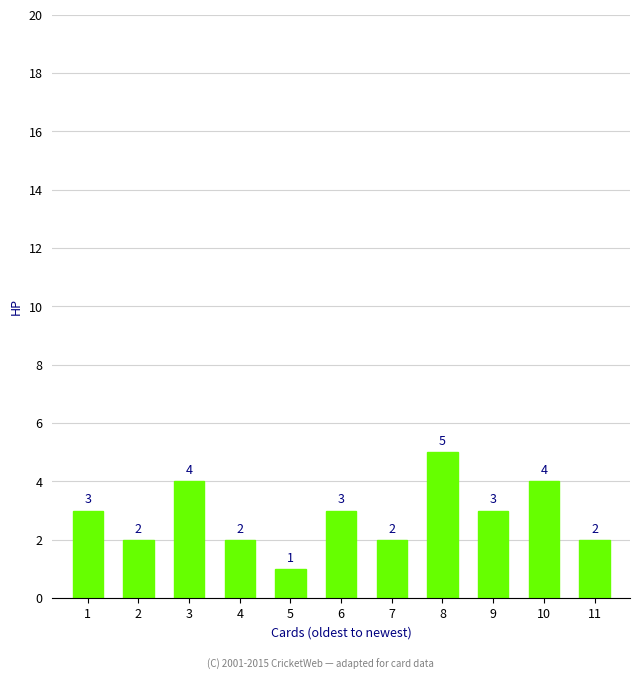

Between 10 and 11, which is larger?

10